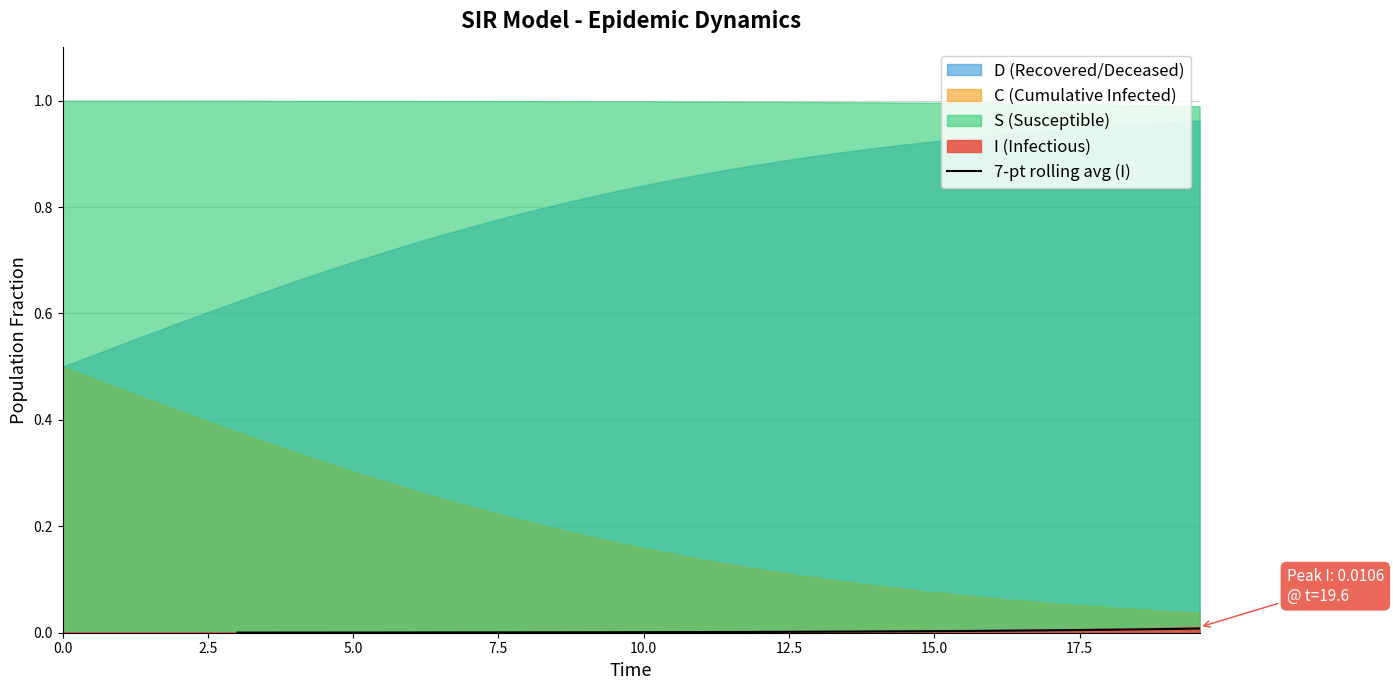

True or false: the data has more than 2 interior local peaks.

False